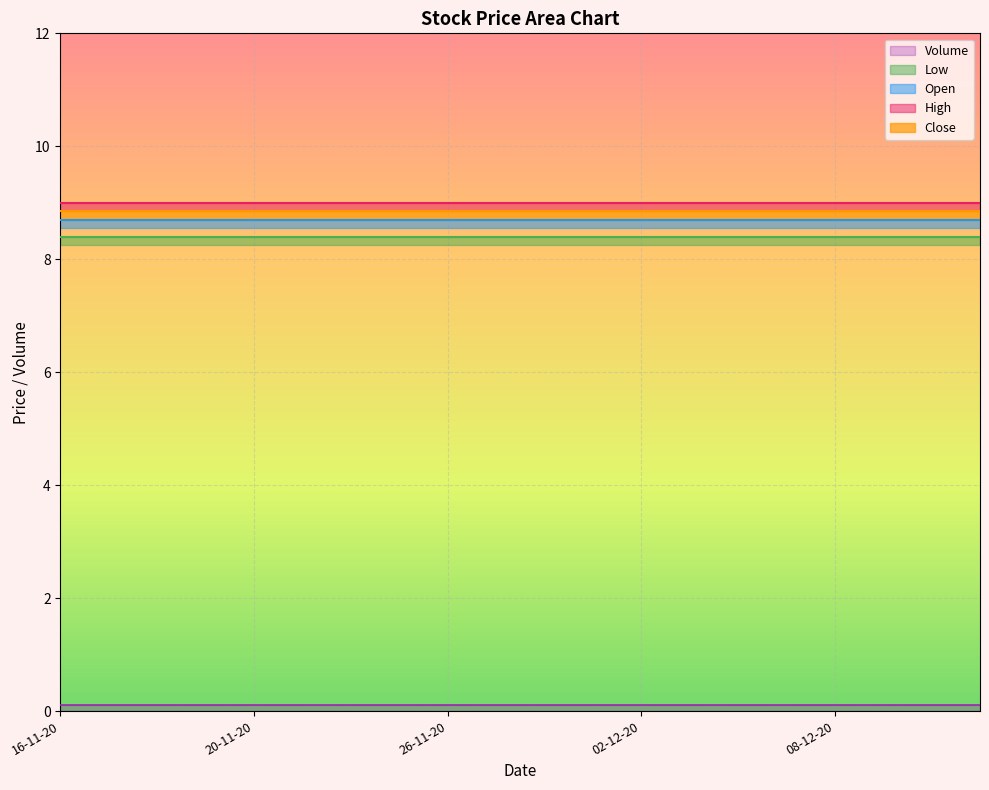

Is the value of Close at 25-11-20 greater than the value of Volume at 09-12-20?

Yes